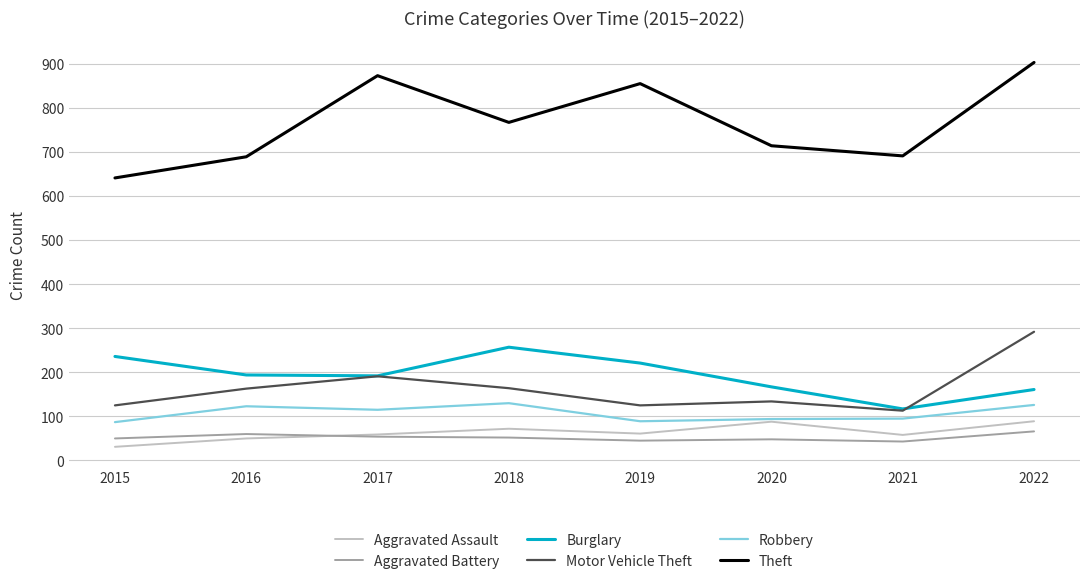

What is the difference between the maximum and minimum values in the Aggravated Battery series?

23